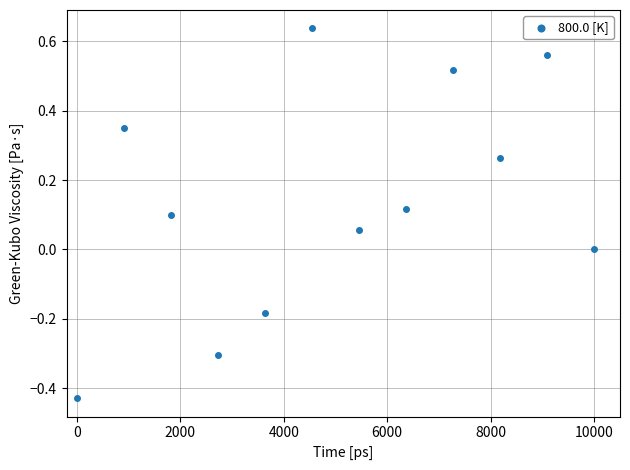

What is the average X value?

5000.0